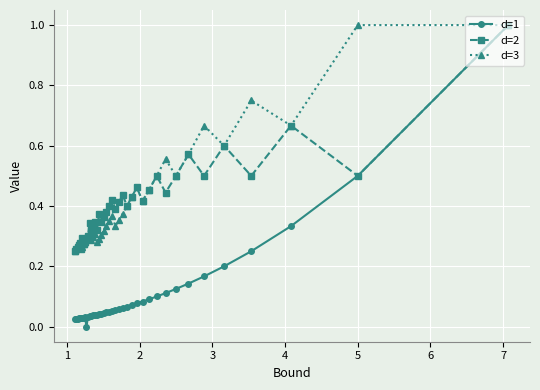

What is the greatest value displayed?

1.0